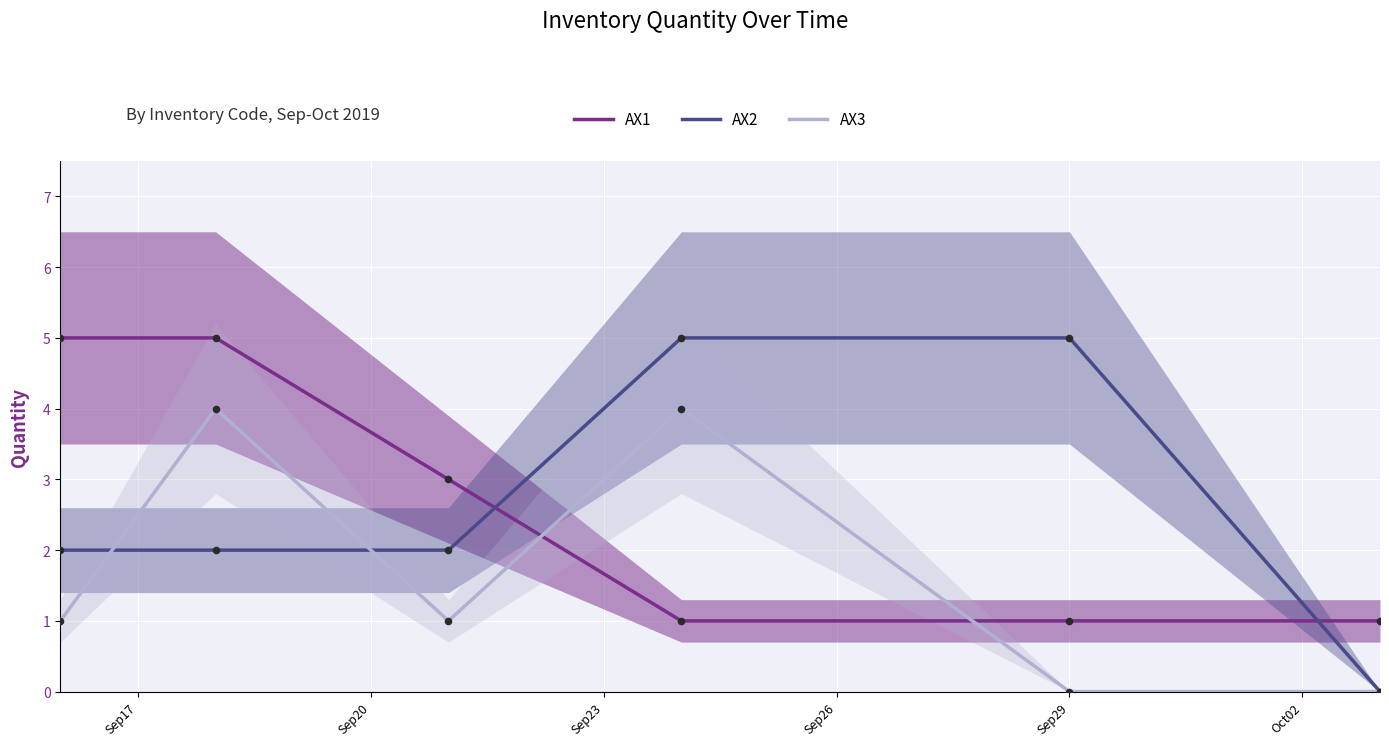

At how many categories does at least one series exceed 1?

5